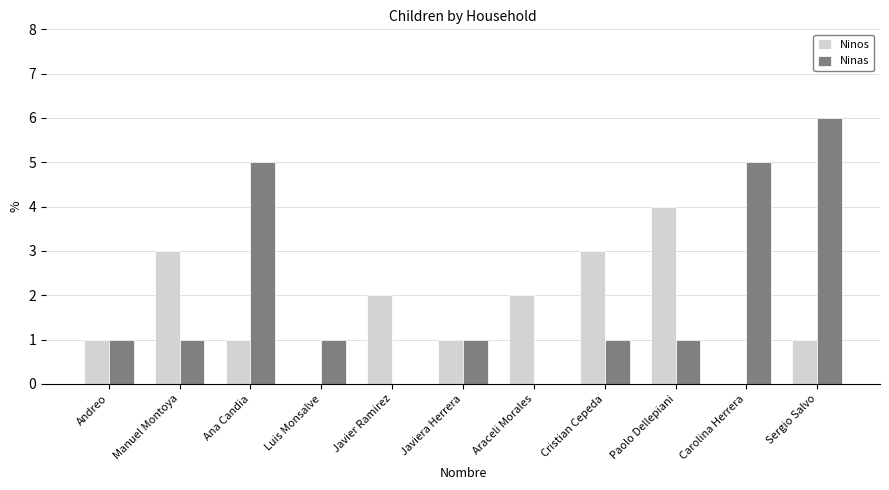

Is the value of Ninas at Carolina Herrera greater than the value of Ninos at Araceli Morales?

Yes